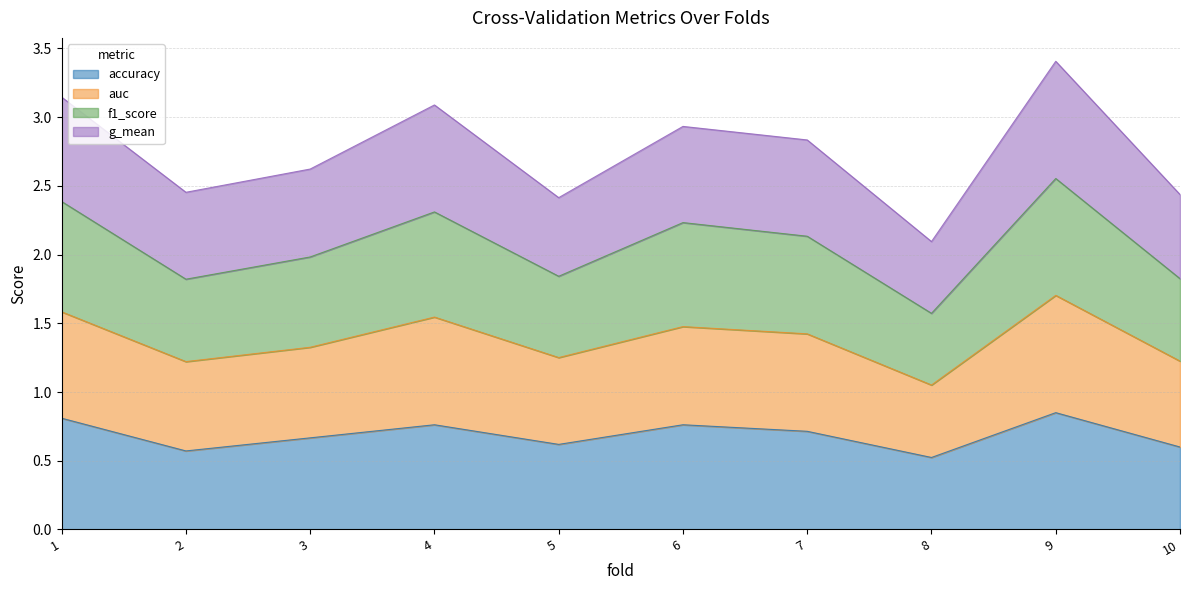

What is the total value across all series at 9?

3.4